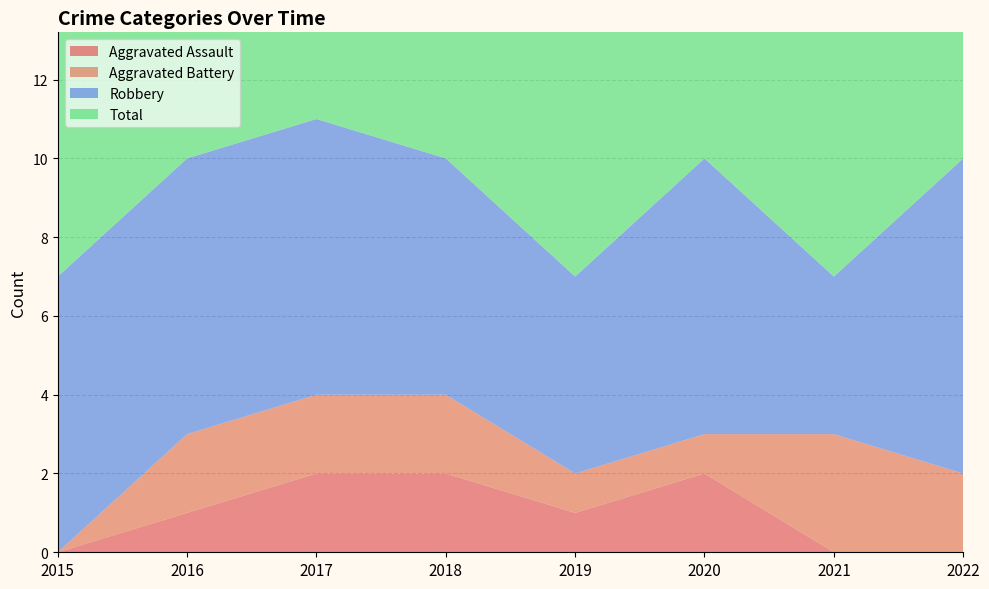

Reading left to right, transcribe all the data shown in this chart.

Aggravated Assault: 2015=0	2016=1	2017=2	2018=2	2019=1	2020=2	2021=0	2022=0
Aggravated Battery: 2015=0	2016=2	2017=2	2018=2	2019=1	2020=1	2021=3	2022=2
Robbery: 2015=7	2016=7	2017=7	2018=6	2019=5	2020=7	2021=4	2022=8
Total: 2015=7	2016=10	2017=11	2018=10	2019=7	2020=10	2021=7	2022=10